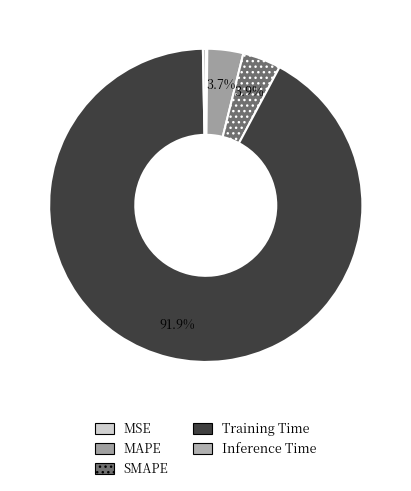

Which has a higher value, MSE or MAPE?

MAPE